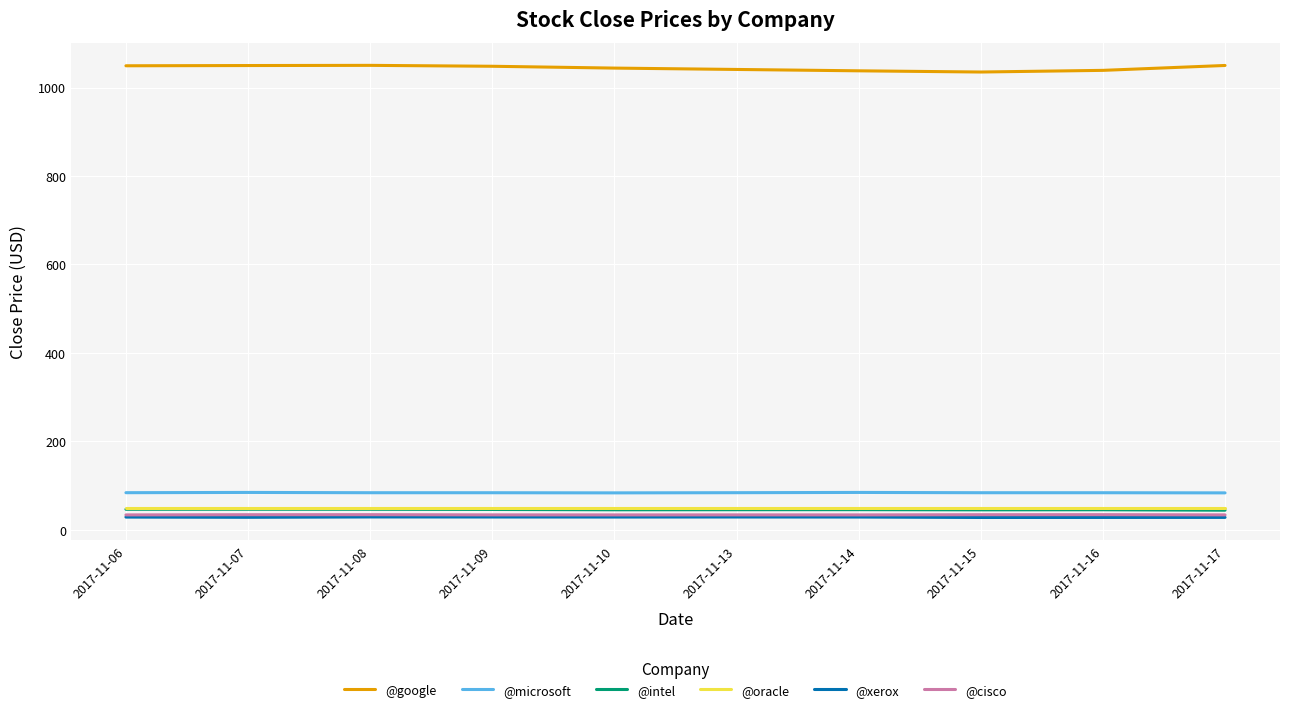

Which series has the widest spread of values?

@google